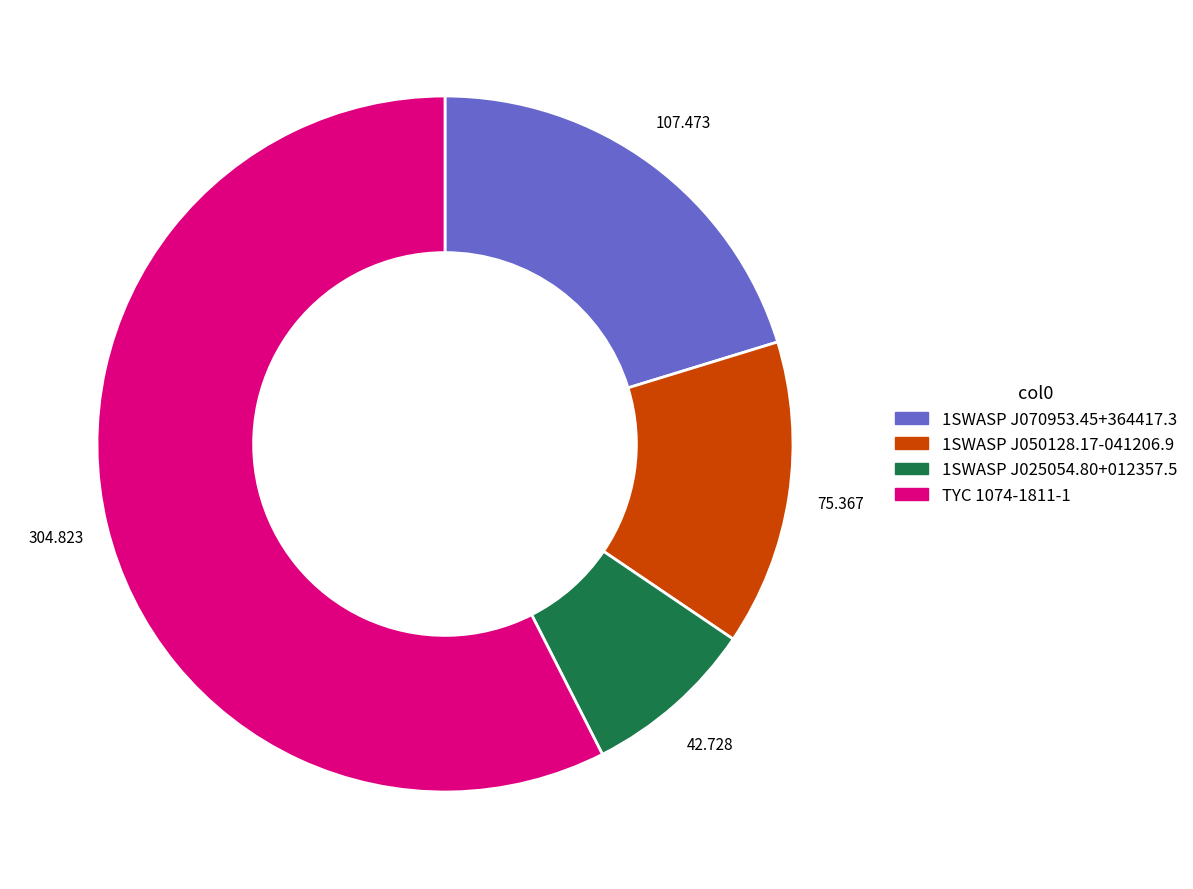

Is the sum of 1SWASP J070953.45+364417.3 and TYC 1074-1811-1 greater than half?

Yes